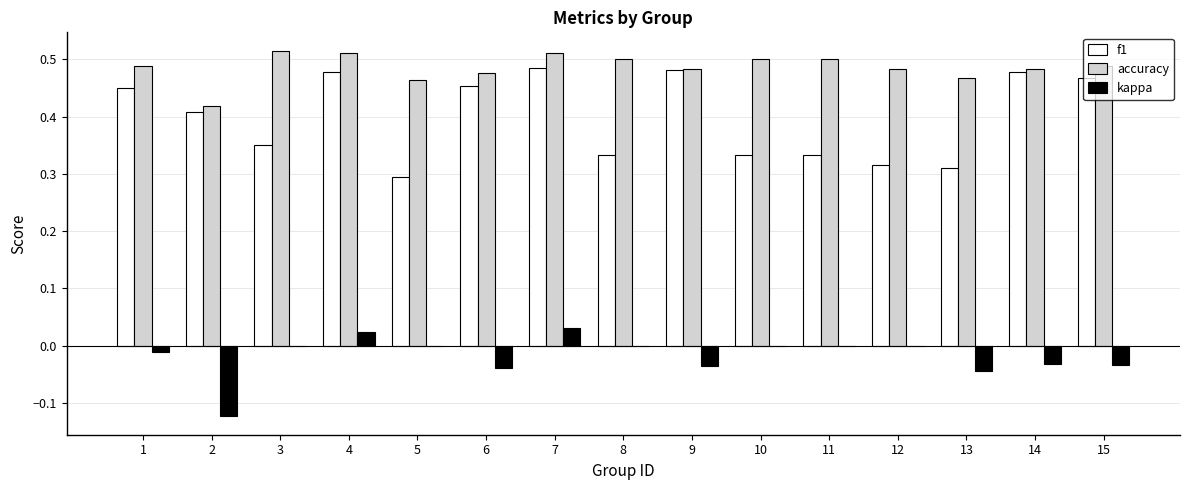

What is the total value across all series at 6?

0.9